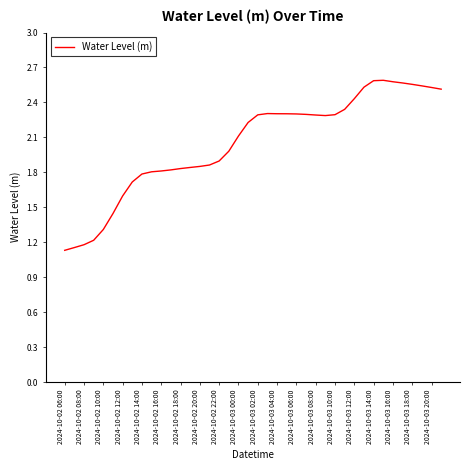

The value at 2024-10-03 08:00 is 2.3. True or false?

True